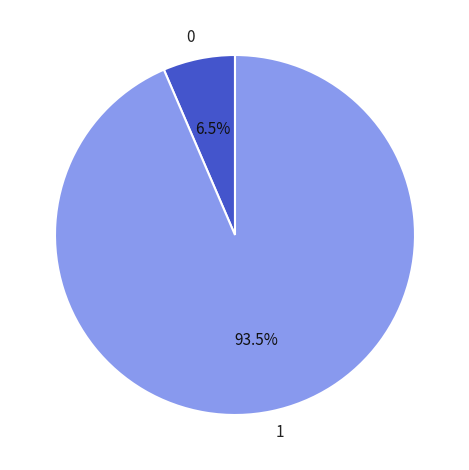

Which category accounts for the majority?

1